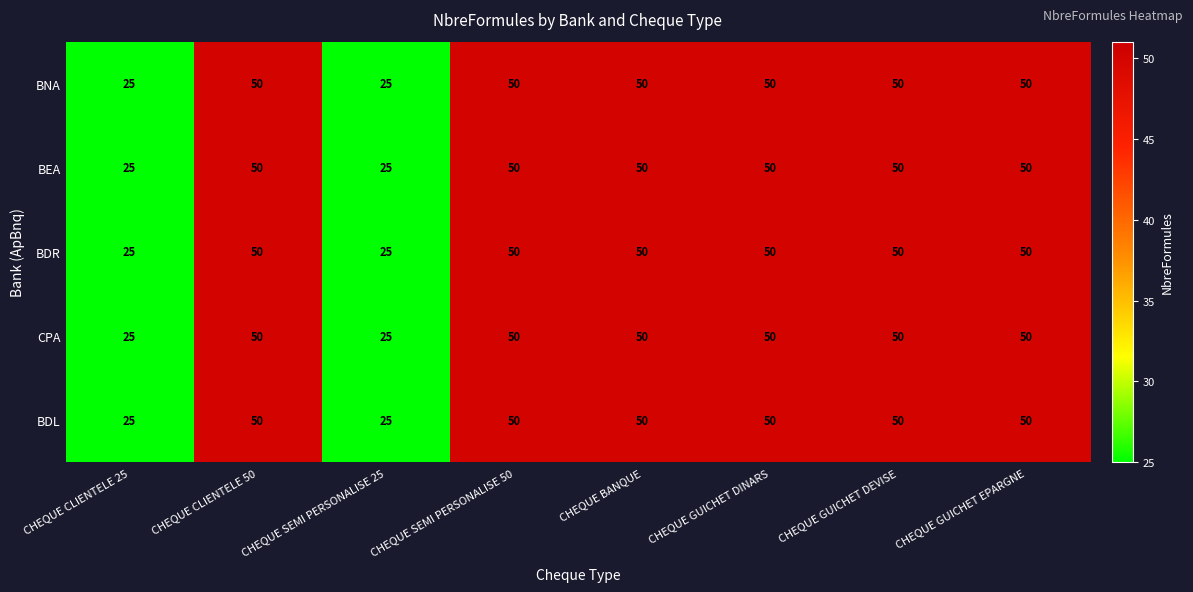

The BEA series shows 13 at CHEQUE CLIENTELE 25. True or false?

False